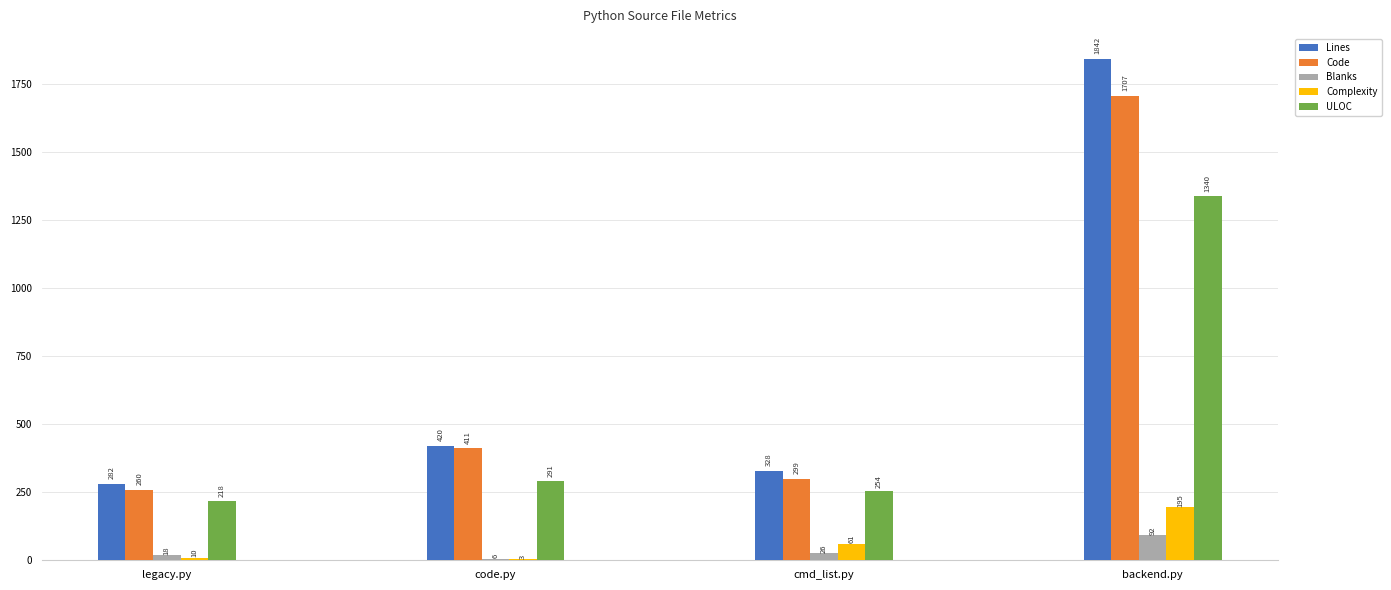

Where is Complexity nearest to the value 99?

cmd_list.py